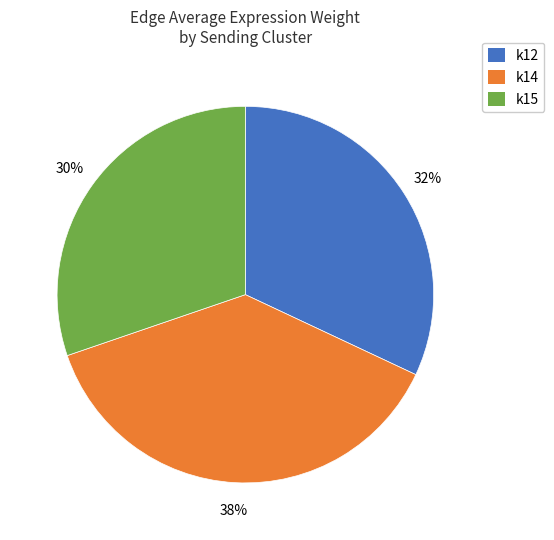

Rank the categories by value from lowest to highest.

k15, k12, k14